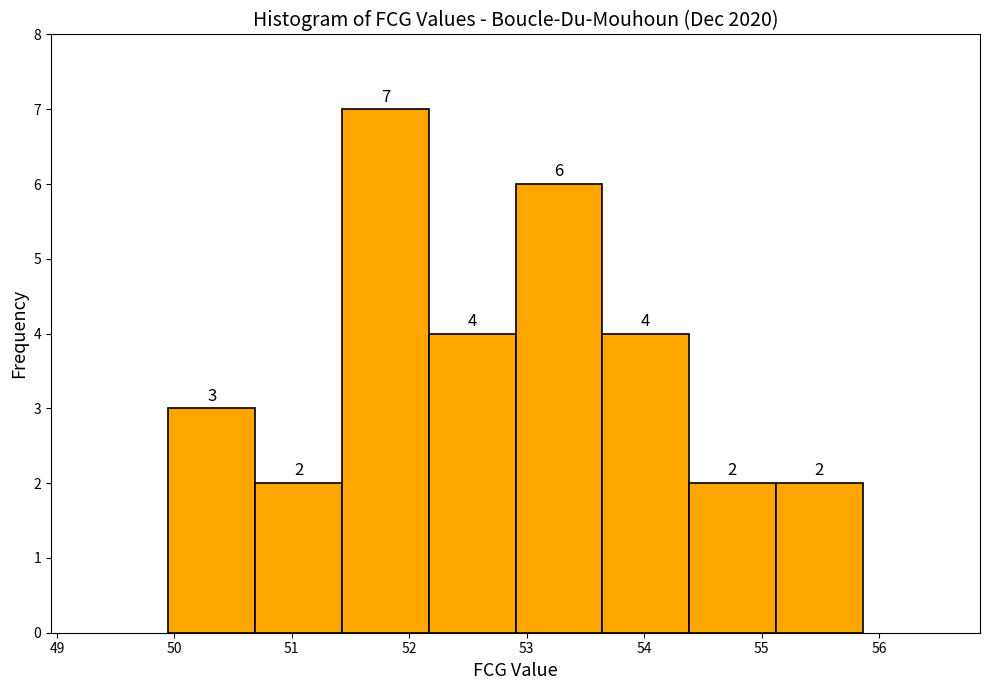

Over which range of the x-axis is the bar tallest?

51.4 to 52.2